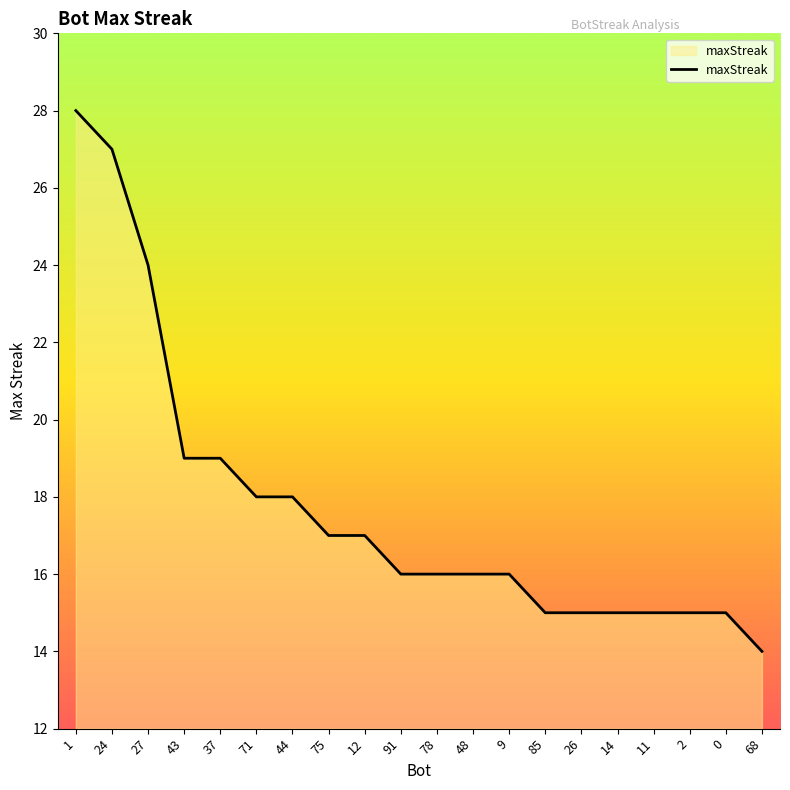

Is it true that the value at 27 is 16?

False